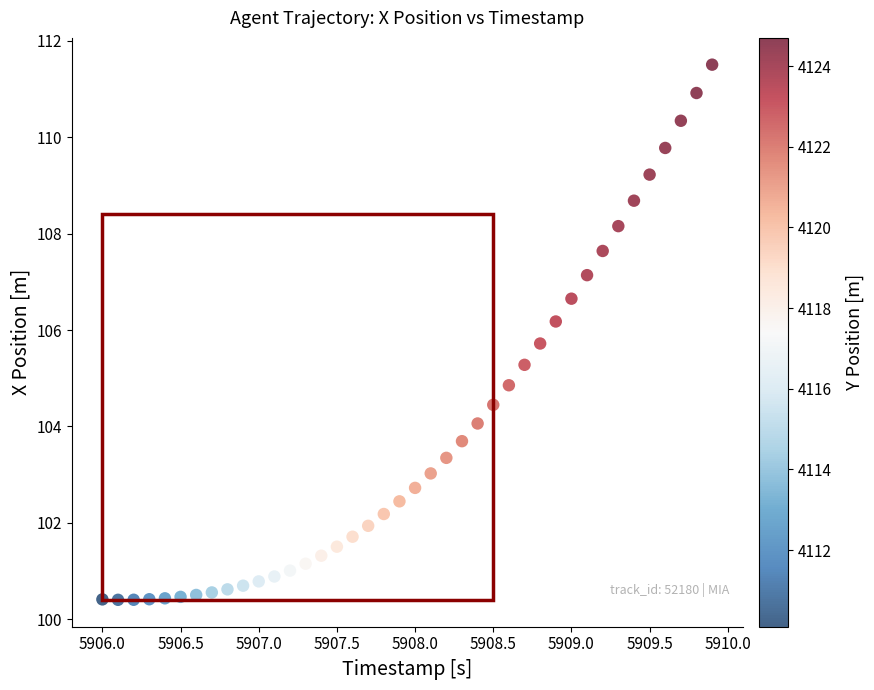

What Y value in the scatter plot is closest to 105?

104.9